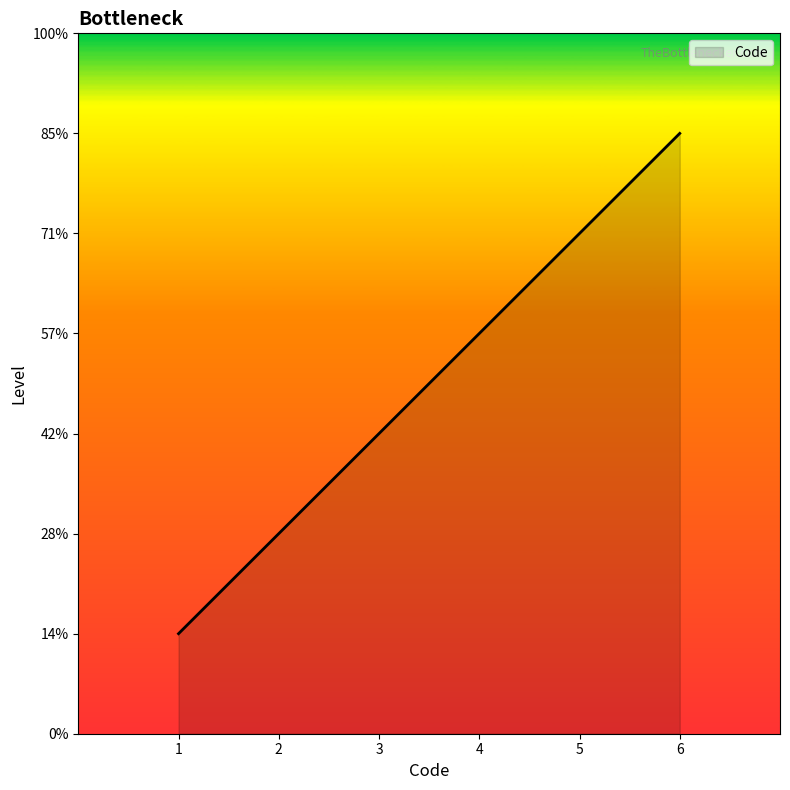

Does the chart display data point markers on the line(s)?

No